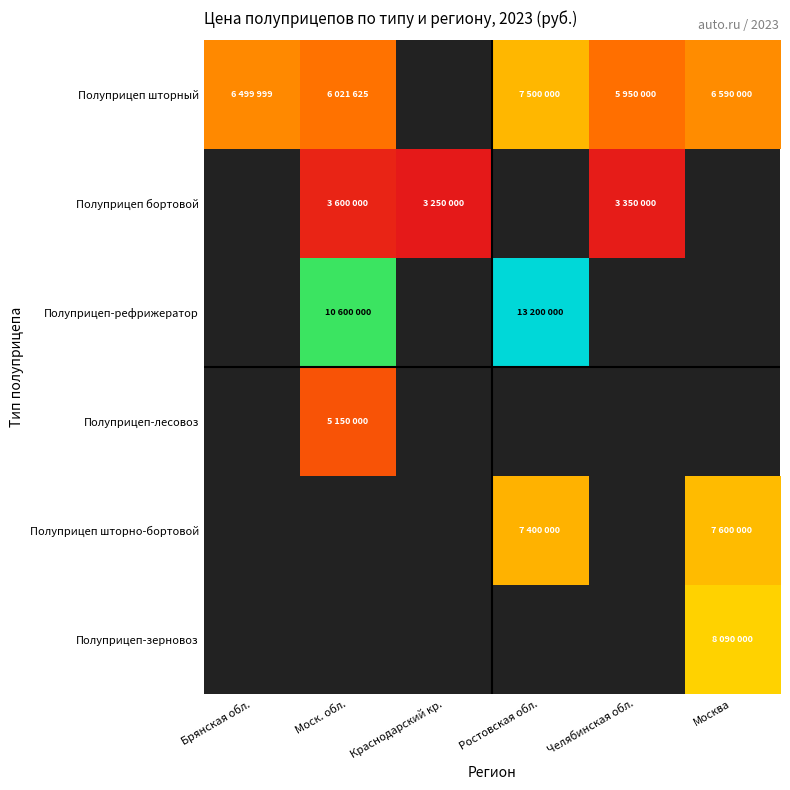

Between Краснодарский кр. and Челябинская обл., which series saw the biggest shift?

Полуприцеп бортовой